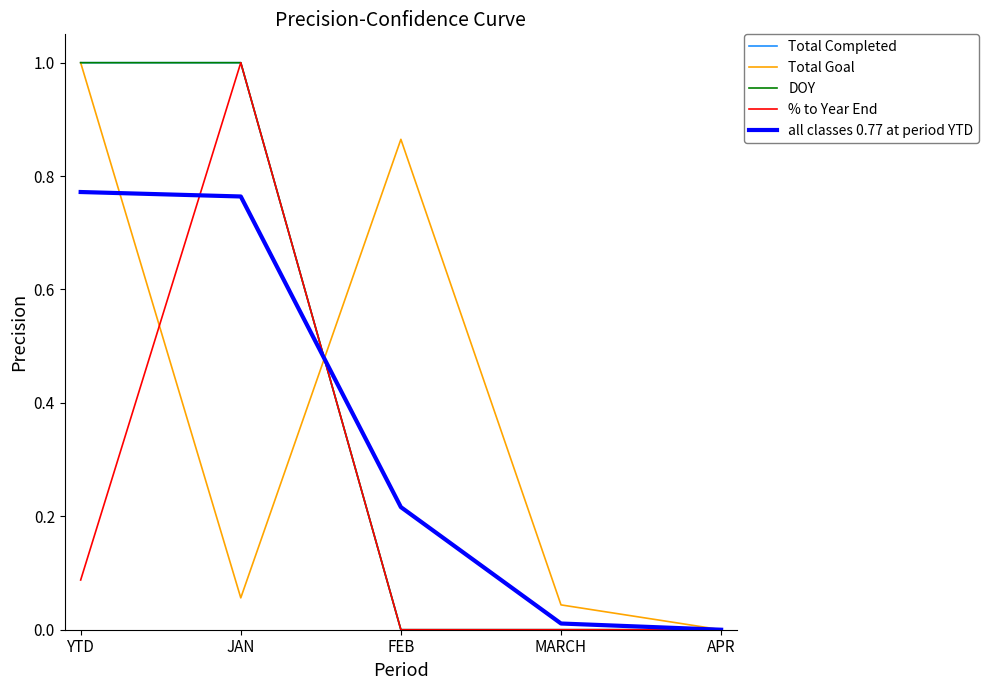

What is the label of the 2nd point from the left?

JAN